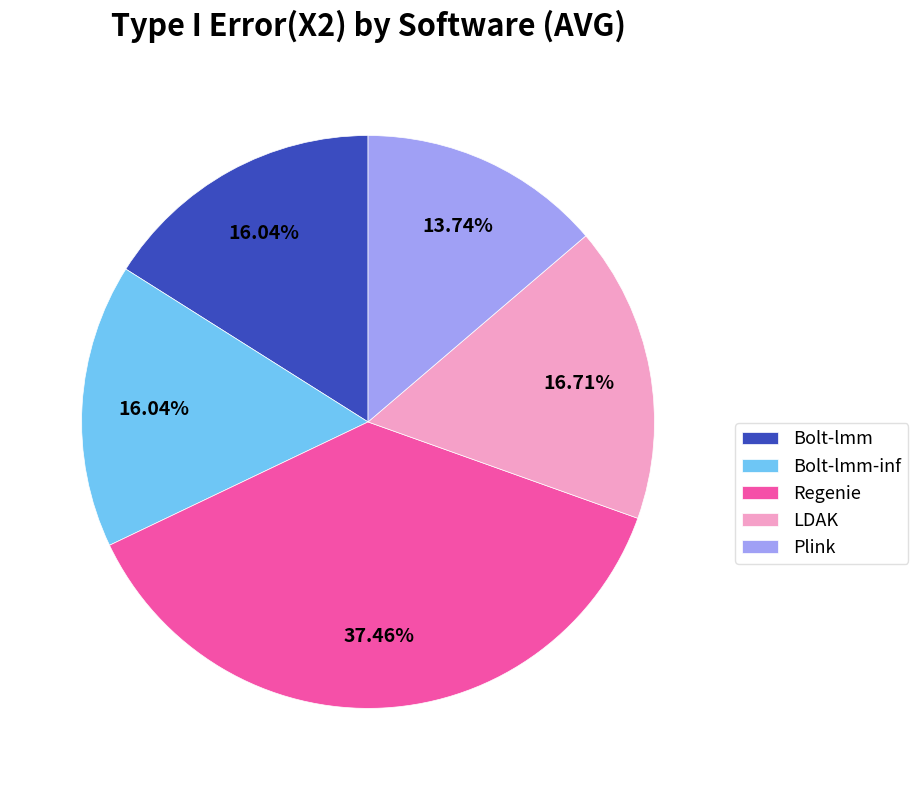

The Bolt-lmm-inf slice represents 22% of the pie. True or false?

False